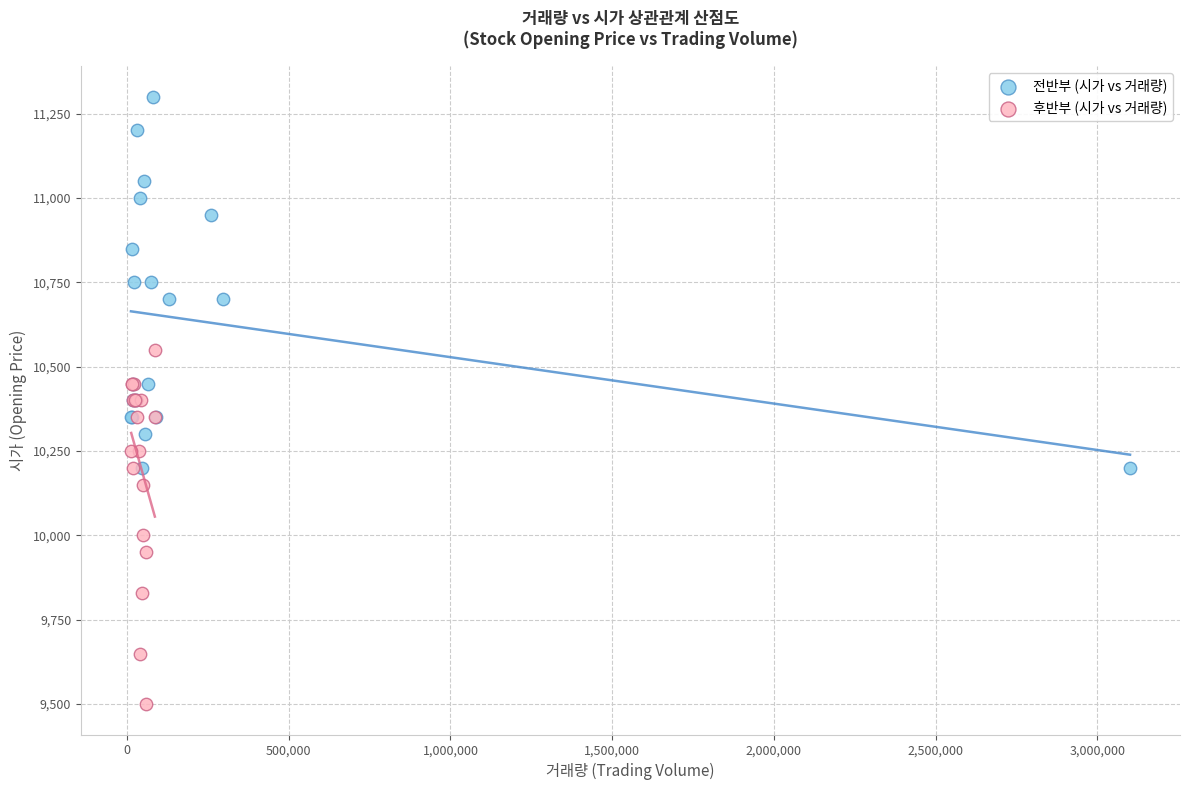

Which series has the widest spread of Y values?

전반부 (시가 vs 거래량)